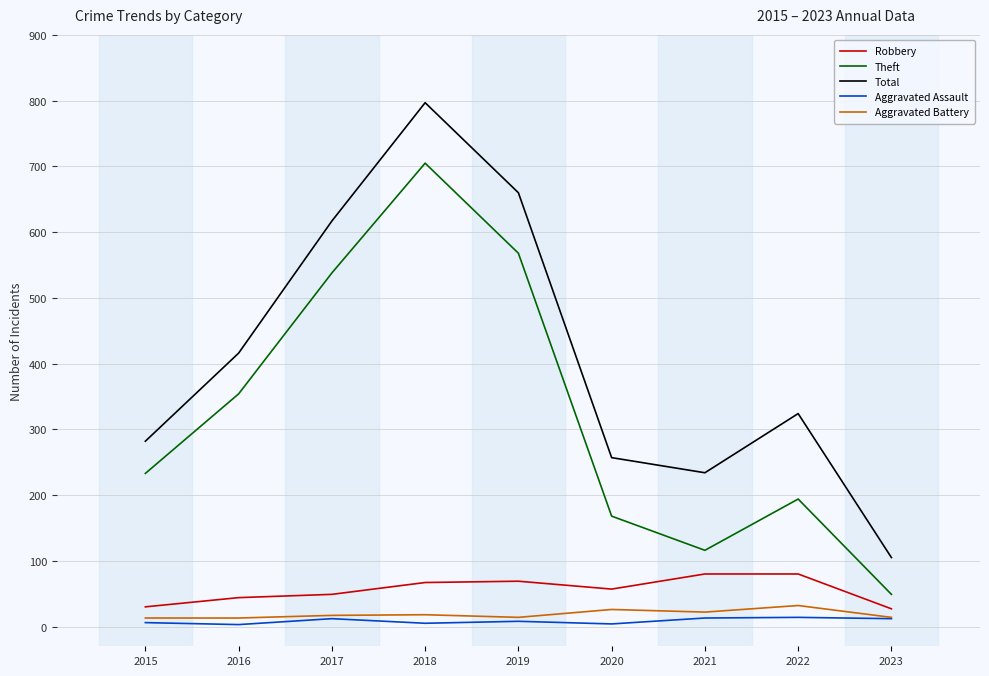

True or false: Total and Theft intersect in this chart.

False